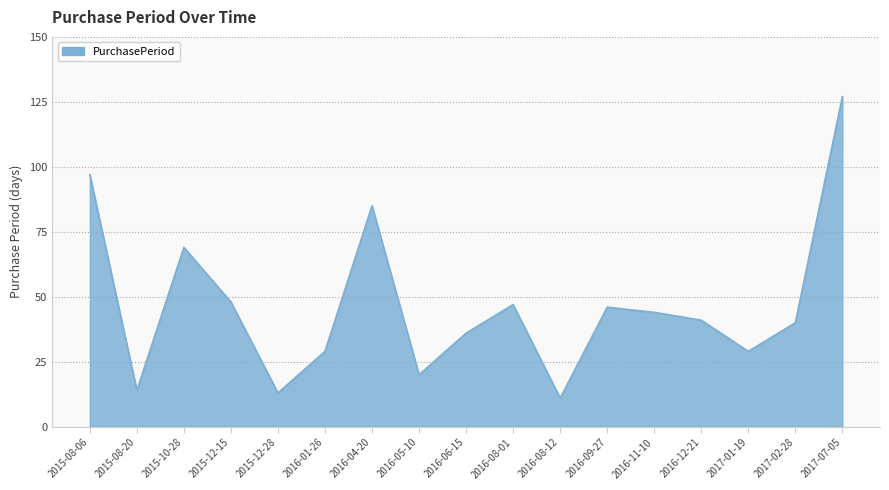

Where does the data first go above 41?

2015-08-06